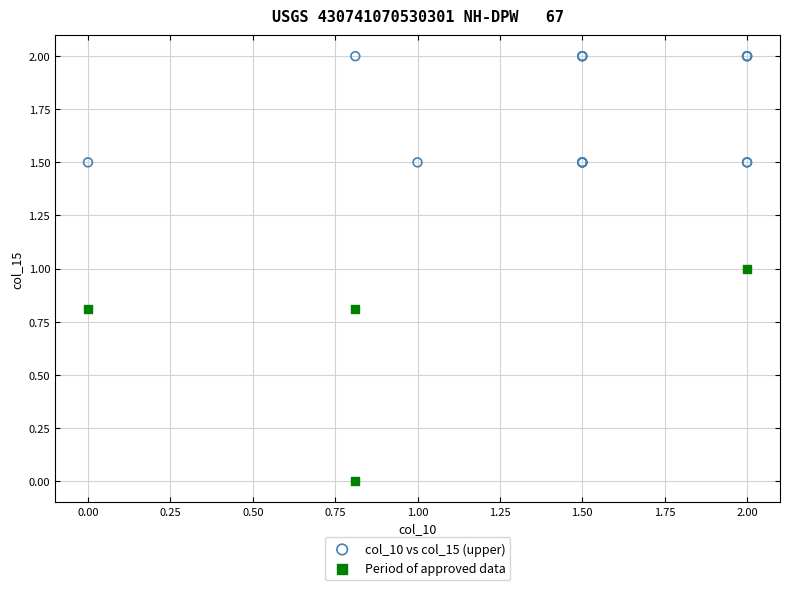

Which series reaches the maximum Y coordinate?

col_10 vs col_15 (upper)